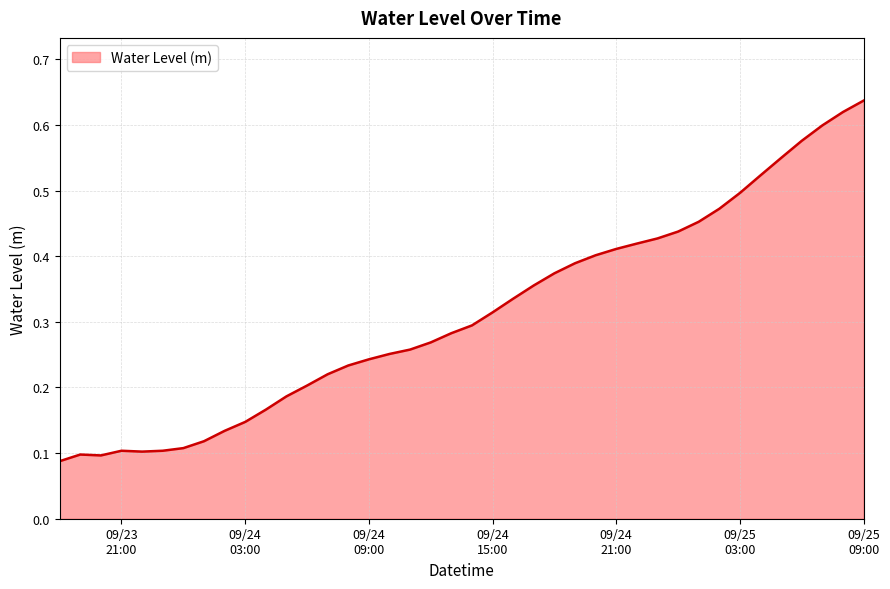

Reading right to left, list all the values displayed in this chart.

0.6	0.6	0.6	0.6	0.5	0.5	0.5	0.5	0.5	0.4	0.4	0.4	0.4	0.4	0.4	0.4	0.4	0.3	0.3	0.3	0.3	0.3	0.3	0.3	0.2	0.2	0.2	0.2	0.2	0.2	0.1	0.1	0.1	0.1	0.1	0.1	0.1	0.1	0.1	0.1